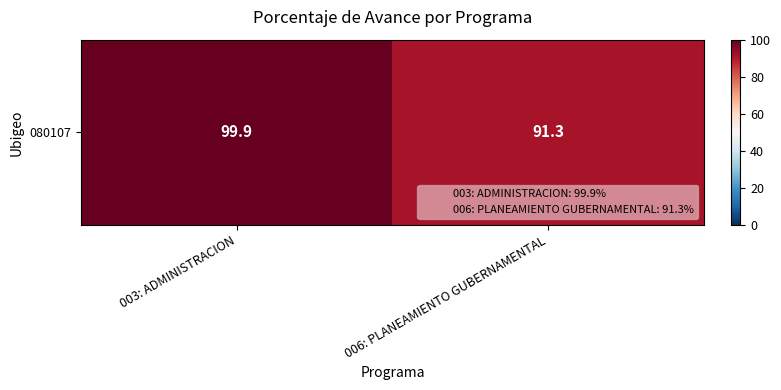

List the labels in order of value, largest first.

003: ADMINISTRACION, 006: PLANEAMIENTO GUBERNAMENTAL